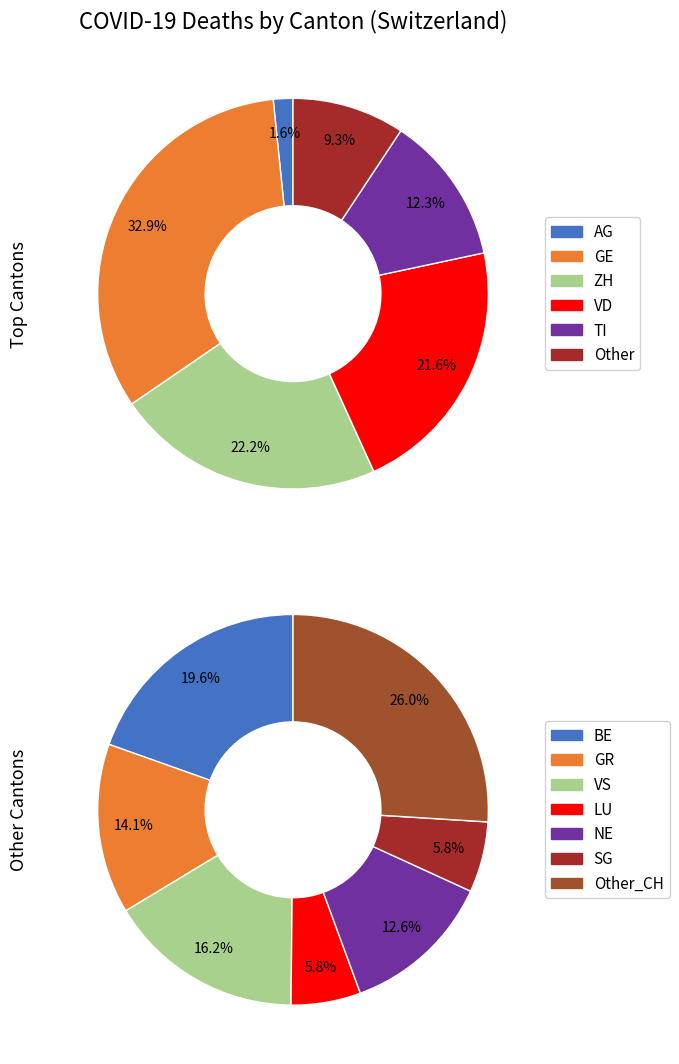

Which slice is the smallest?

AG